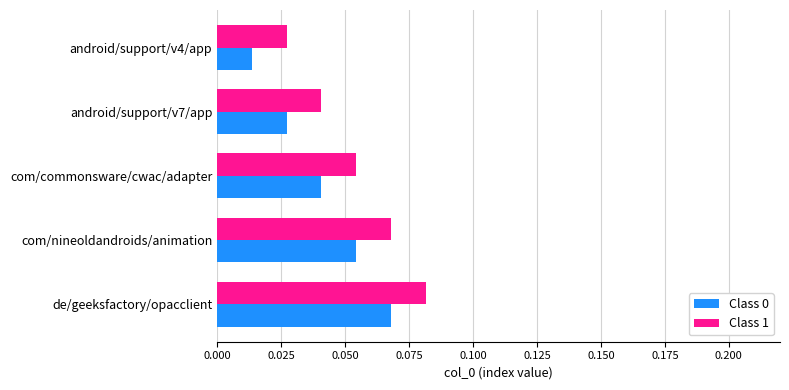

Which series has the largest total across all categories?

Class 1